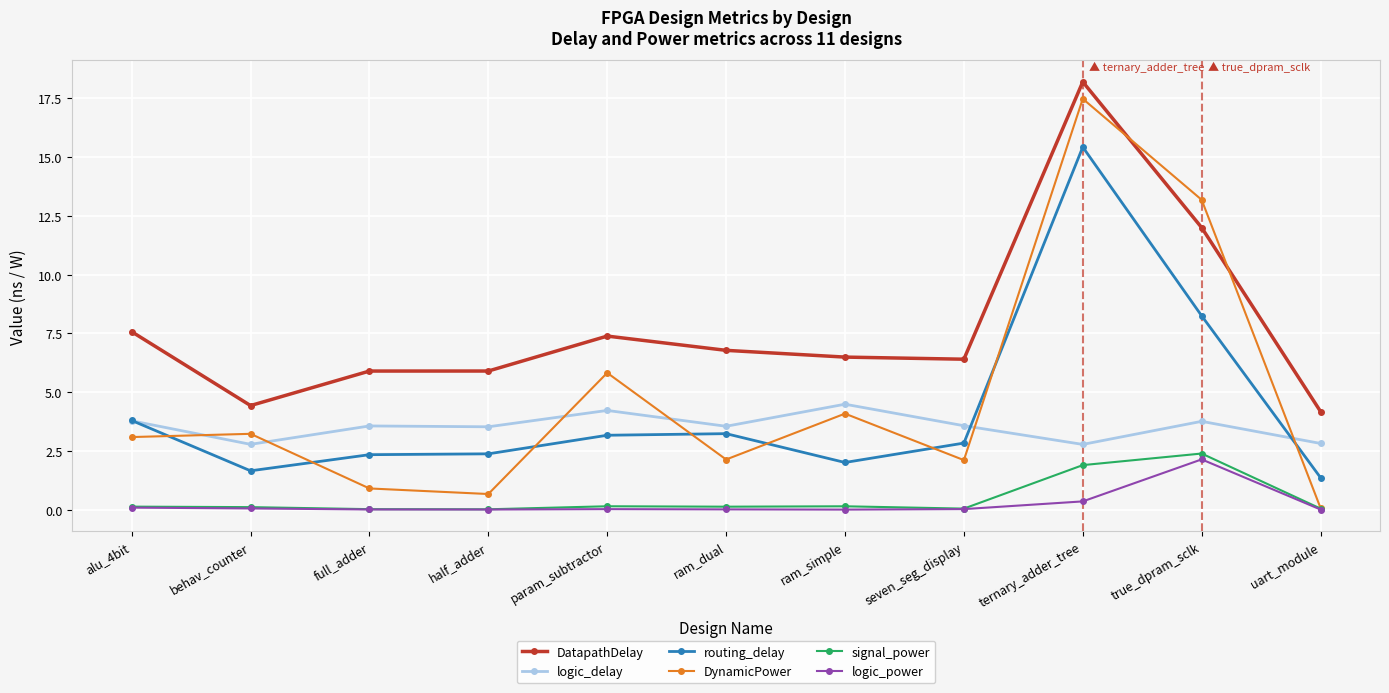

True or false: DatapathDelay and logic_power intersect in this chart.

False